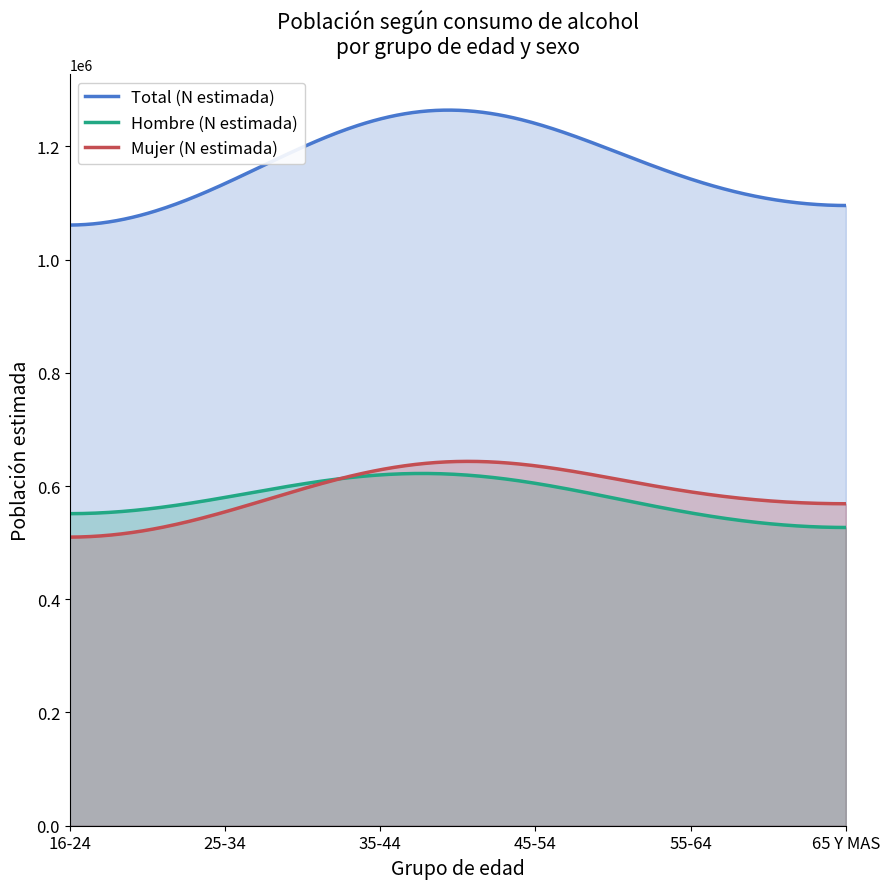

Which series has the largest range (max minus min)?

Total (N estimada)